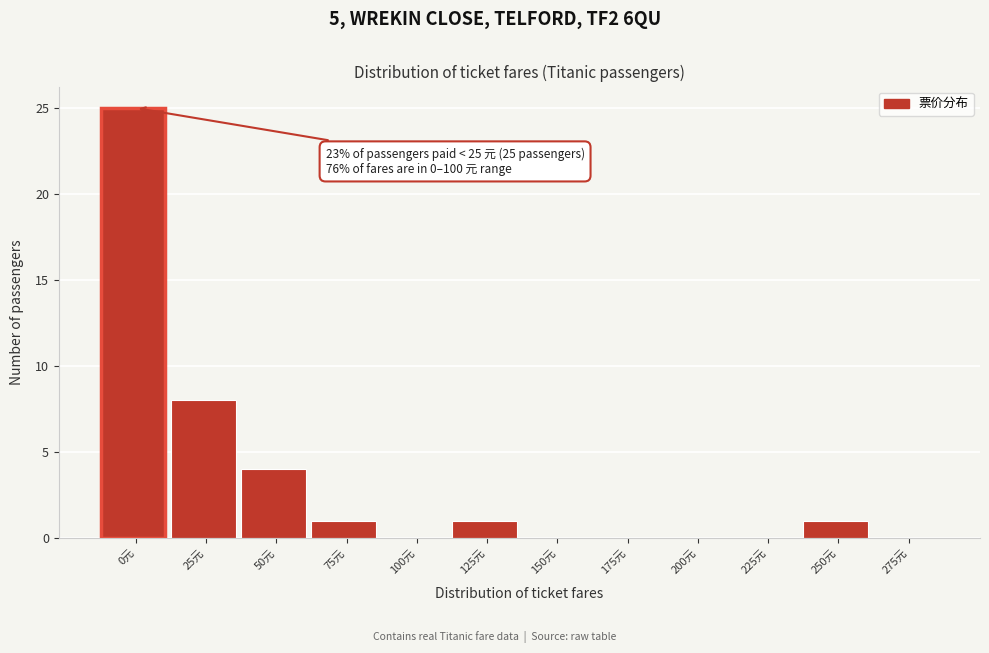

Reading left to right, list all the values displayed in this chart.

0元=25	25元=8	50元=4	75元=1	100元=0	125元=1	150元=0	175元=0	200元=0	225元=0	250元=1	275元=0